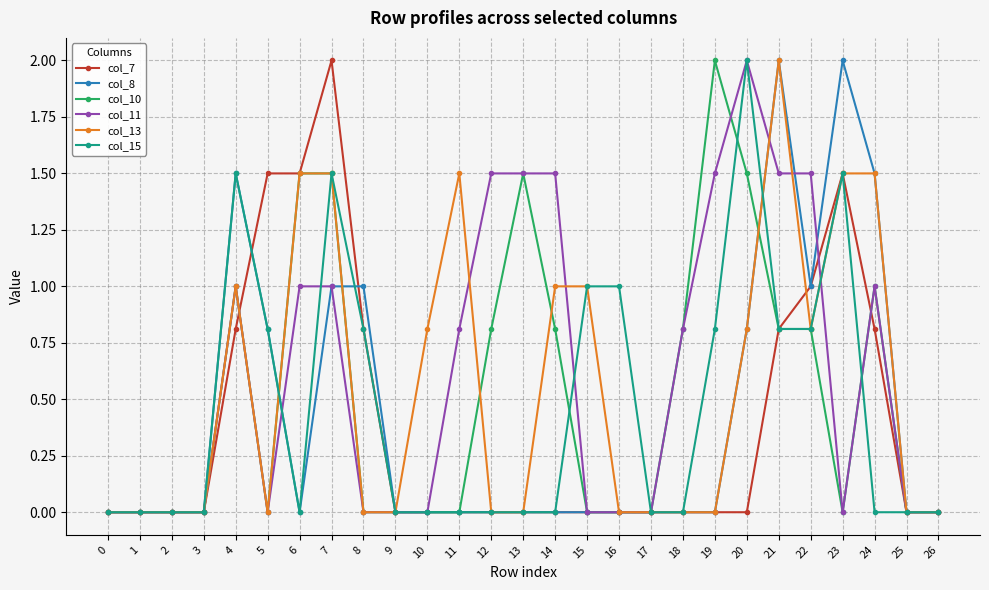

Reading left to right, extract all data points from this chart.

col_7: 0=0.0	1=0.0	2=0.0	3=0.0	4=0.8	5=1.5	6=1.5	7=2.0	8=0.8	9=0.0	10=0.0	11=0.0	12=0.0	13=0.0	14=0.0	15=0.0	16=0.0	17=0.0	18=0.0	19=0.0	20=0.0	21=0.8	22=1.0	23=1.5	24=0.8	25=0.0	26=0.0
col_8: 0=0.0	1=0.0	2=0.0	3=0.0	4=1.5	5=0.8	6=0.0	7=1.0	8=1.0	9=0.0	10=0.0	11=0.0	12=0.0	13=0.0	14=0.0	15=0.0	16=0.0	17=0.0	18=0.0	19=0.0	20=0.8	21=2.0	22=1.0	23=2.0	24=1.5	25=0.0	26=0.0
col_10: 0=0.0	1=0.0	2=0.0	3=0.0	4=1.0	5=0.0	6=1.5	7=1.5	8=0.0	9=0.0	10=0.0	11=0.0	12=0.8	13=1.5	14=0.8	15=0.0	16=0.0	17=0.0	18=0.8	19=2.0	20=1.5	21=0.8	22=0.8	23=0.0	24=1.0	25=0.0	26=0.0
col_11: 0=0.0	1=0.0	2=0.0	3=0.0	4=1.0	5=0.0	6=1.0	7=1.0	8=0.0	9=0.0	10=0.0	11=0.8	12=1.5	13=1.5	14=1.5	15=0.0	16=0.0	17=0.0	18=0.8	19=1.5	20=2.0	21=1.5	22=1.5	23=0.0	24=1.0	25=0.0	26=0.0
col_13: 0=0.0	1=0.0	2=0.0	3=0.0	4=1.0	5=0.0	6=1.5	7=1.5	8=0.0	9=0.0	10=0.8	11=1.5	12=0.0	13=0.0	14=1.0	15=1.0	16=0.0	17=0.0	18=0.0	19=0.0	20=0.8	21=2.0	22=0.8	23=1.5	24=1.5	25=0.0	26=0.0
col_15: 0=0.0	1=0.0	2=0.0	3=0.0	4=1.5	5=0.8	6=0.0	7=1.5	8=0.8	9=0.0	10=0.0	11=0.0	12=0.0	13=0.0	14=0.0	15=1.0	16=1.0	17=0.0	18=0.0	19=0.8	20=2.0	21=0.8	22=0.8	23=1.5	24=0.0	25=0.0	26=0.0